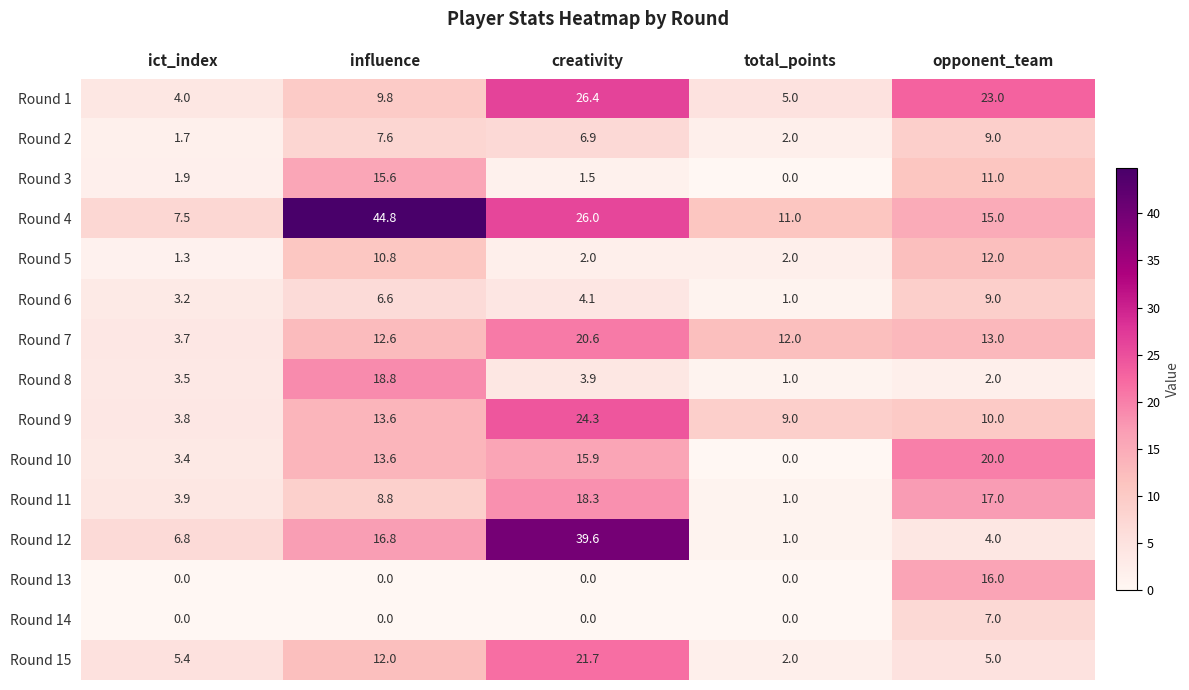

Where is Round 10 nearest to the value 10?

influence